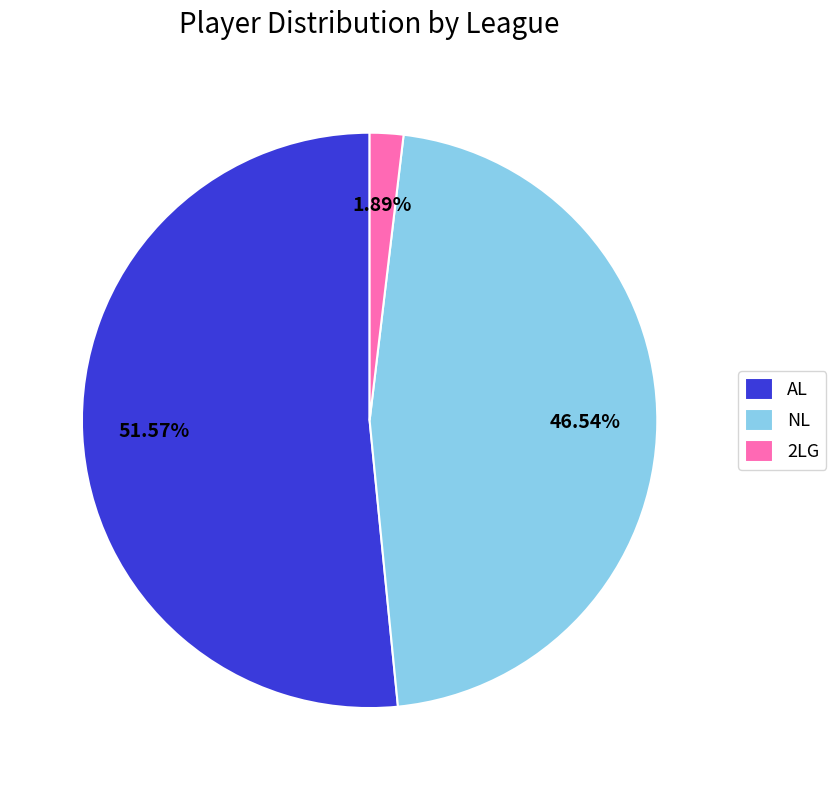

Does AL represent more than half of the total?

Yes